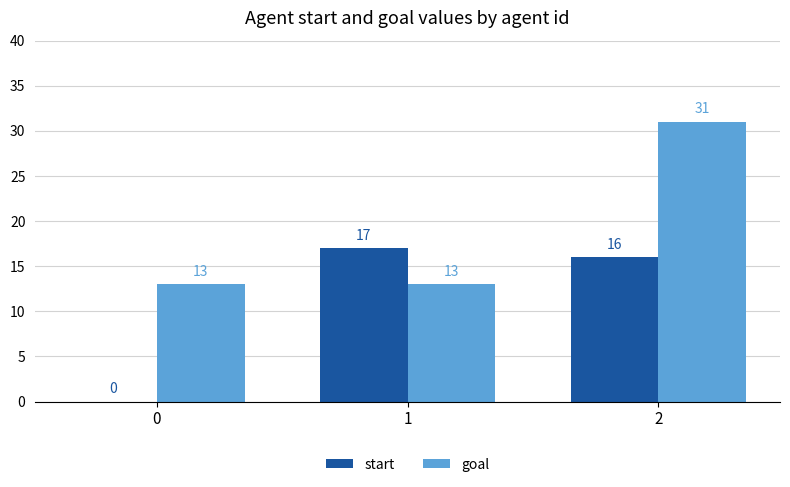

Does the chart contain stacked bars?

No